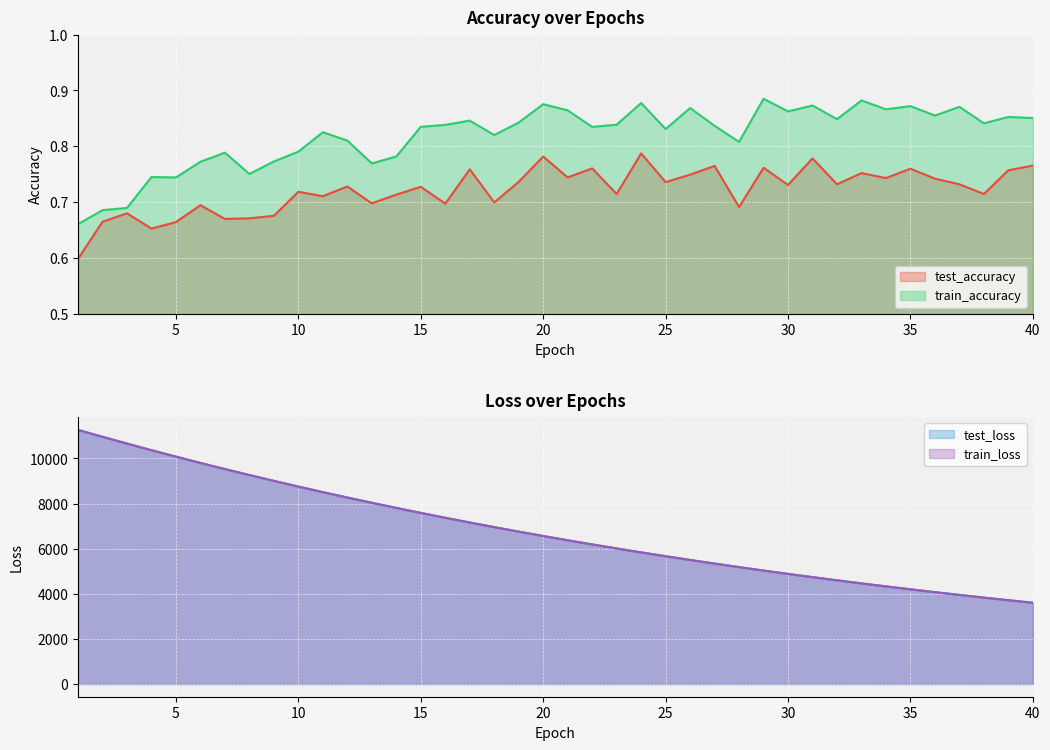

At how many categories does at least one series exceed 9011?

8